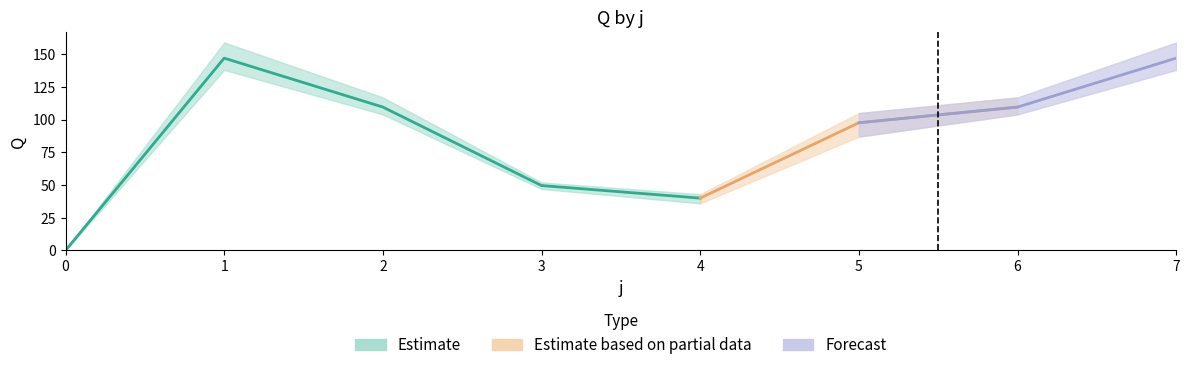

True or false: Q_min and Q_mean intersect in this chart.

False